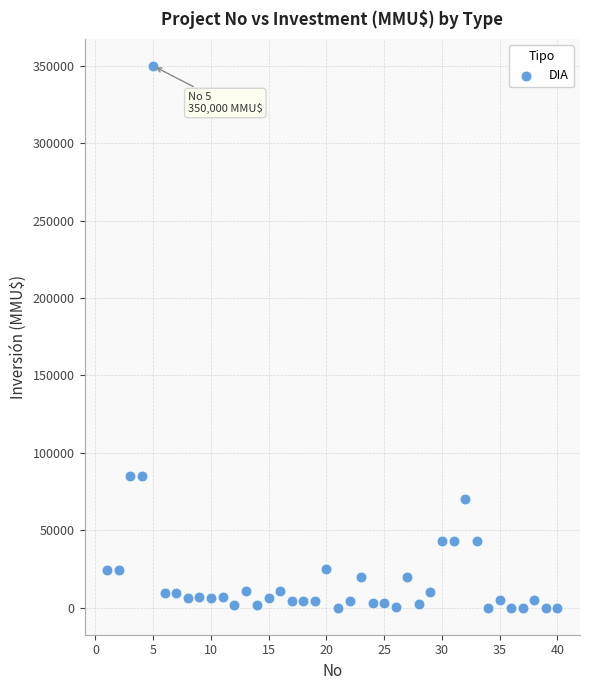

What is the range of Y values (max minus min)?

350000